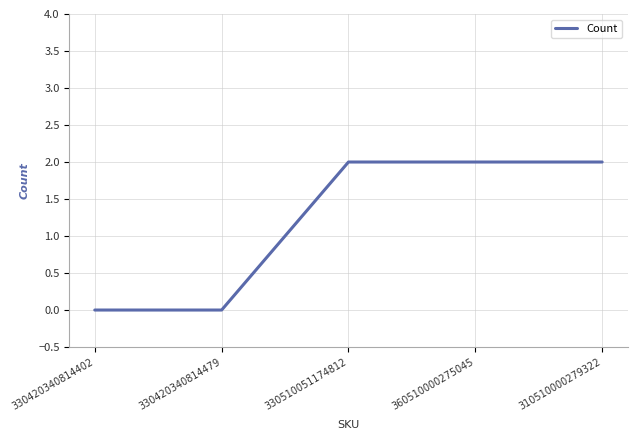

What position from the right is 330420340814402?

5